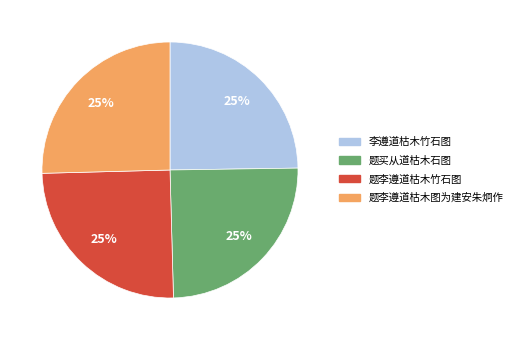

Approximately how many times larger is the value at 题李遵道枯木竹石图 compared to 李遵道枯木竹石图?

1.0